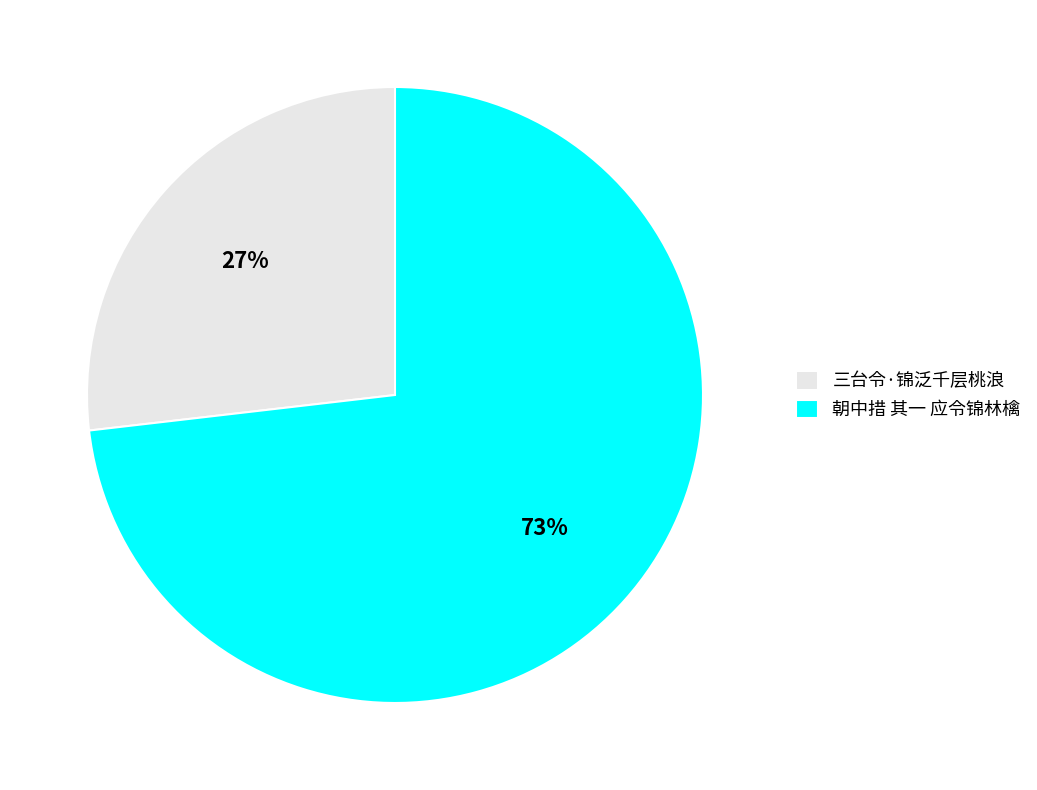

What percentage is the 三台令·锦泛千层桃浪 slice, to the nearest percent?

27%